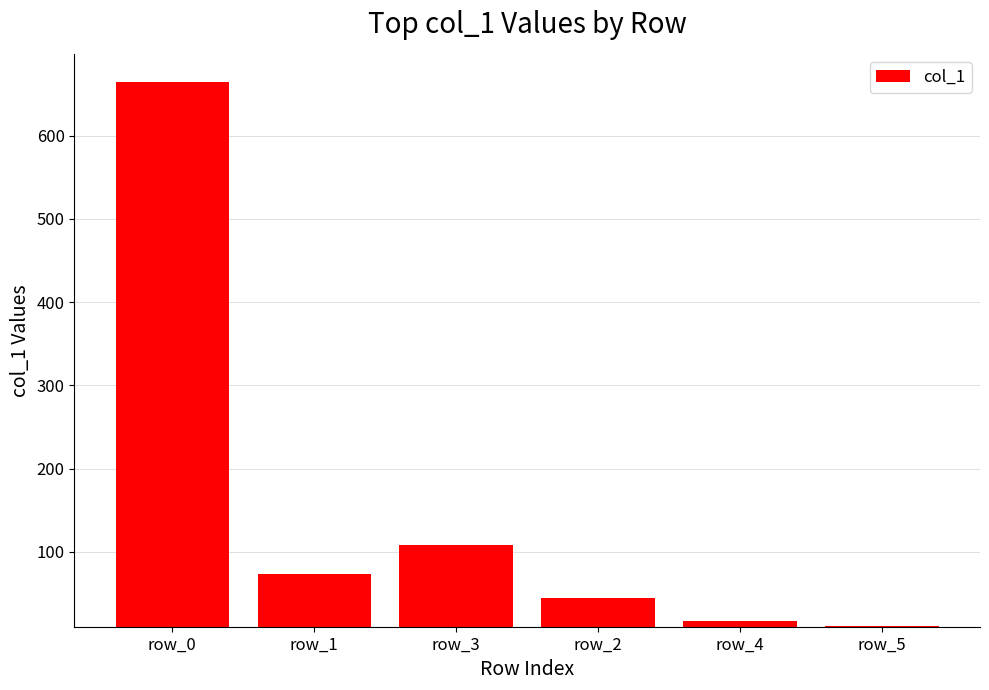

What position from the right is row_5?

1